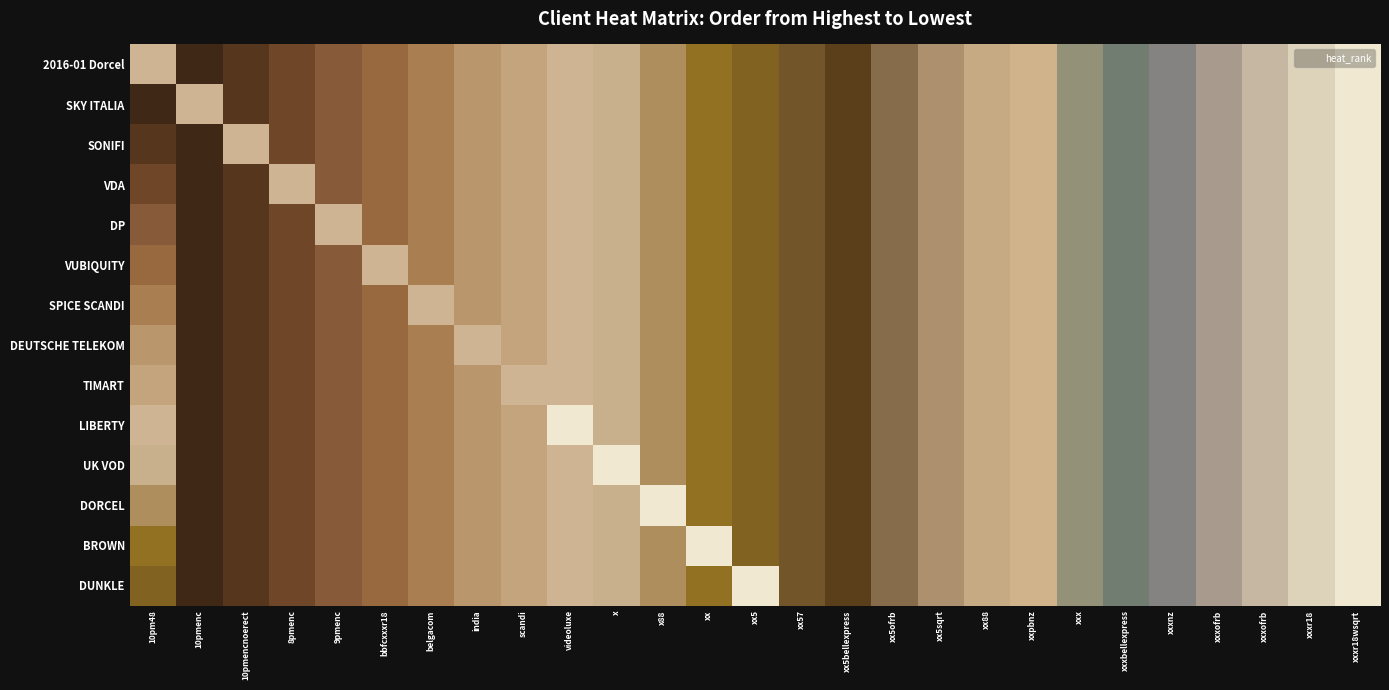

How many series are shown in this chart?

14